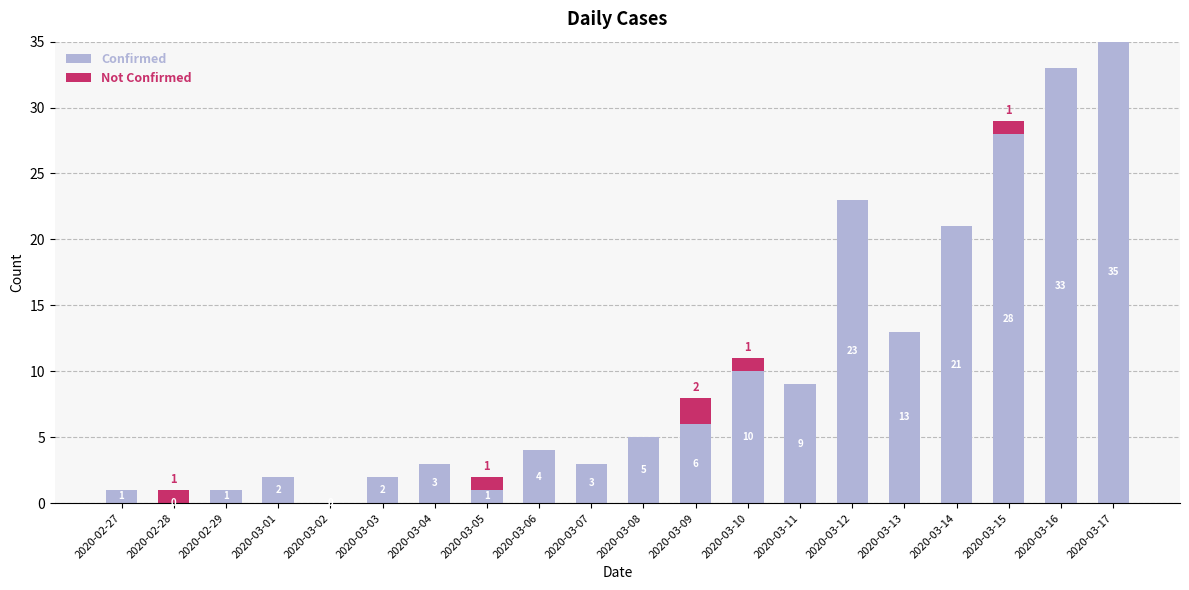

What is the total value across all series at 2020-03-07?

3